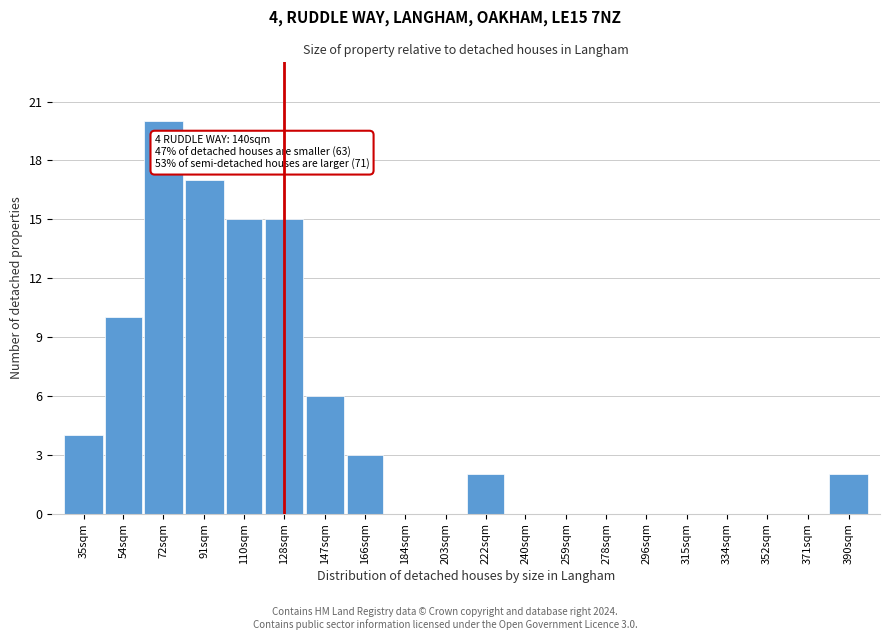

Reading left to right, extract all data points from this chart.

35sqm=4	54sqm=10	72sqm=20	91sqm=17	110sqm=15	128sqm=15	147sqm=6	166sqm=3	184sqm=0	203sqm=0	222sqm=2	240sqm=0	259sqm=0	278sqm=0	296sqm=0	315sqm=0	334sqm=0	352sqm=0	371sqm=0	390sqm=2